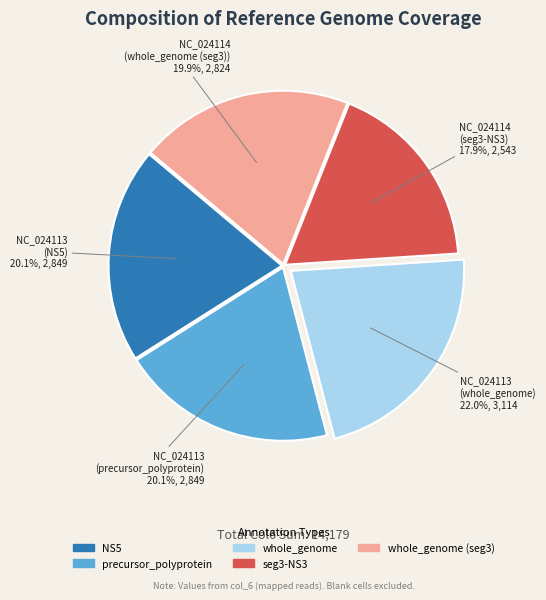

Is there any slice that represents more than half of the pie?

No